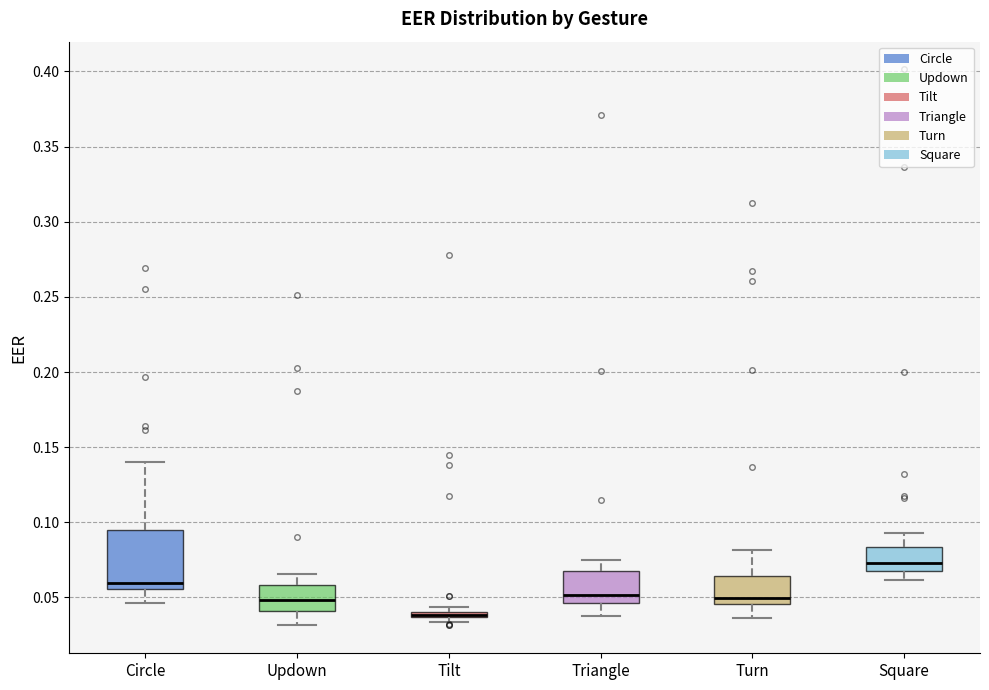

Where is the upper edge of the box for Updown on the y-axis? The values are not printed on the chart, so give them approximately, as read against the axis.

0.060